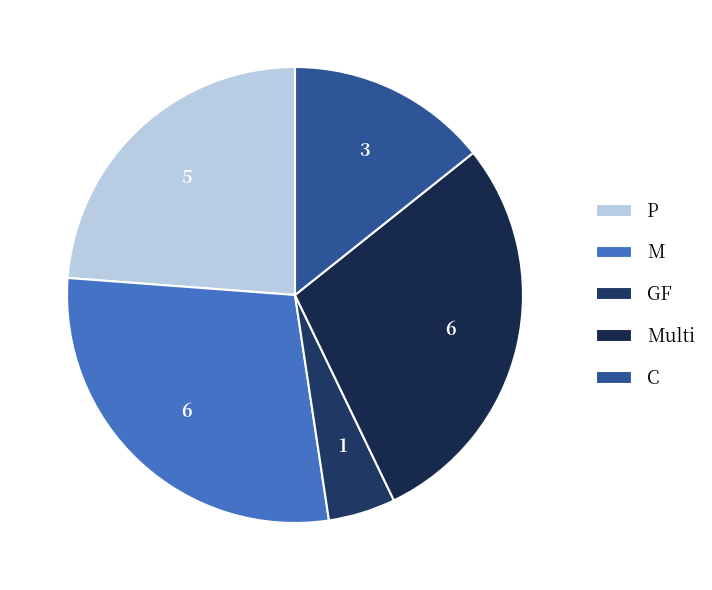

What portion of the pie excludes P?

76.2%